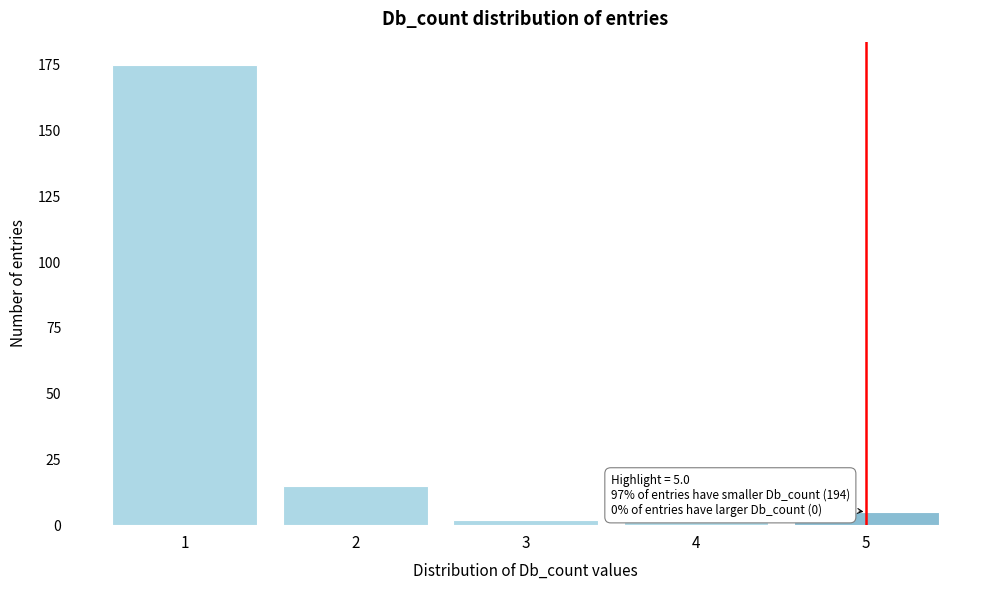

Reading left to right, list all the values displayed in this chart.

1=175	2=15	3=2	4=2	5=5